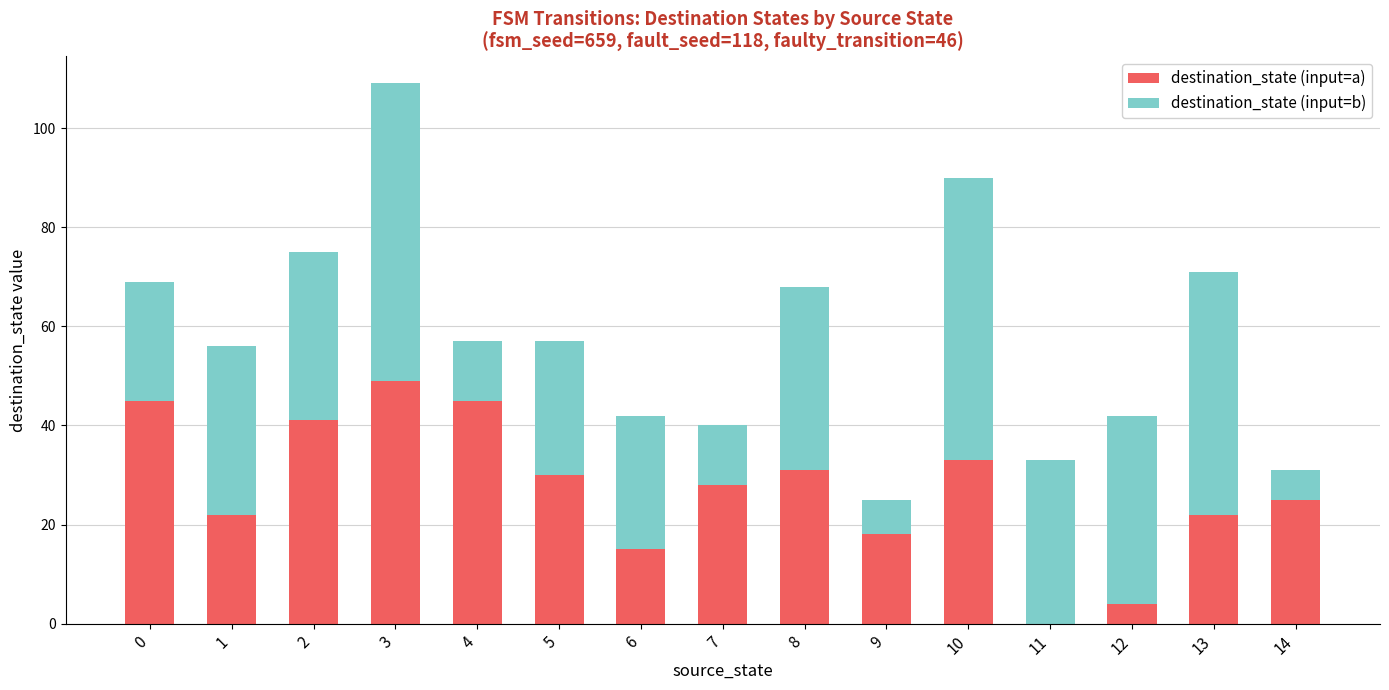

The destination_state (input=a) series shows 4 at 12. True or false?

True